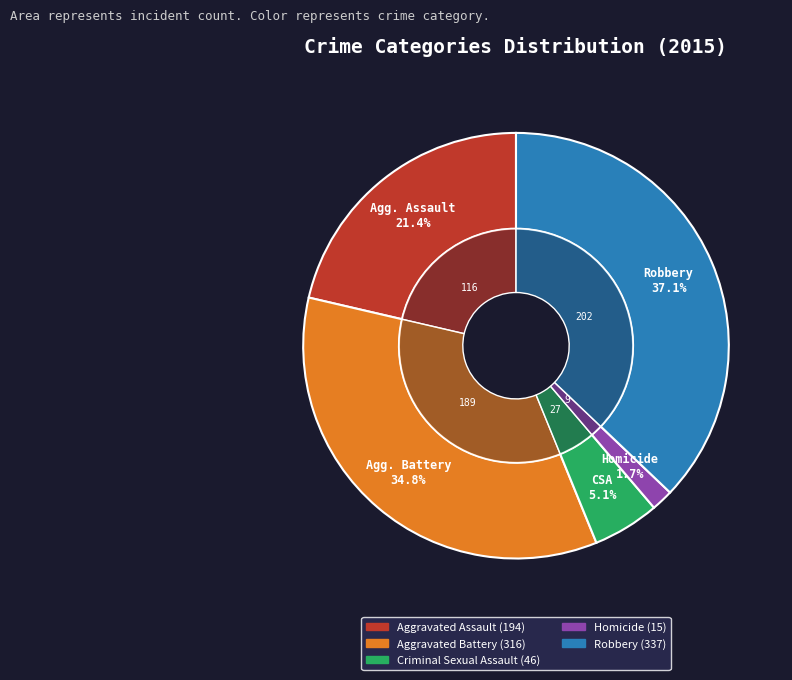

Is it true that Aggravated Assault is 21% of the pie?

True